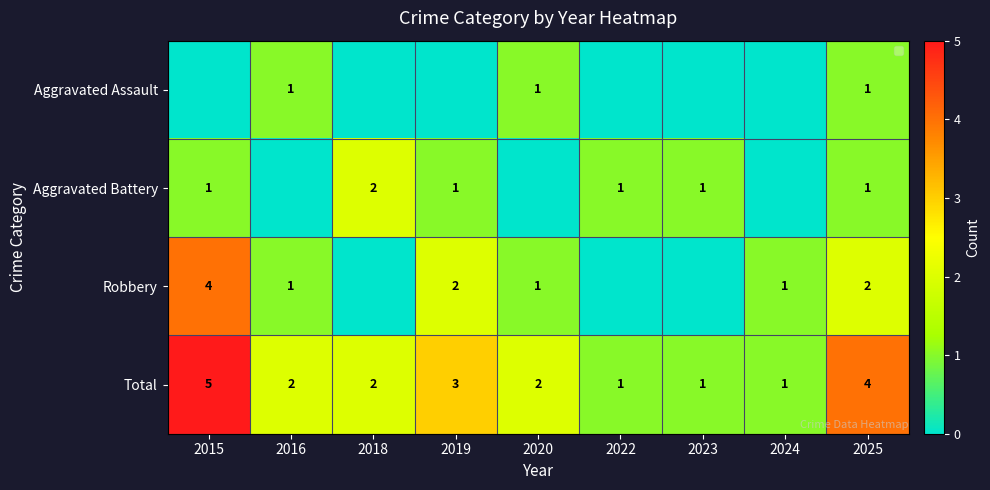

The value of Aggravated Battery at 2023 is 1. True or false?

True